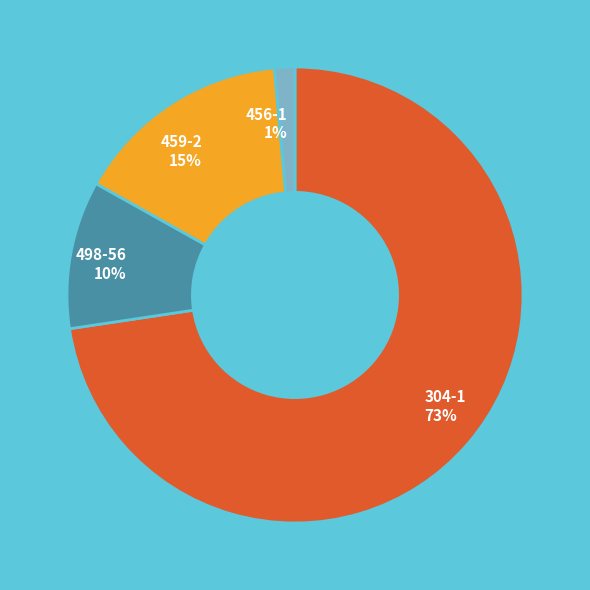

Do 304-1 and 459-2 together represent more than half of the pie?

Yes